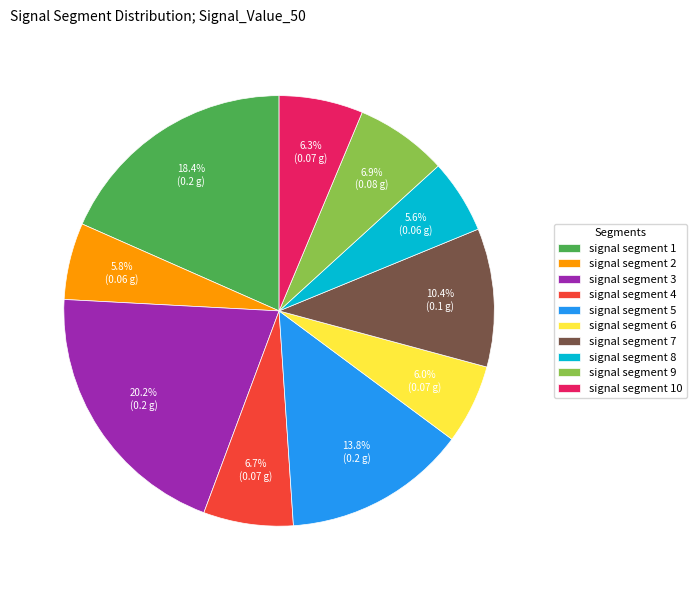

Does signal segment 7 account for over 50% of the chart?

No